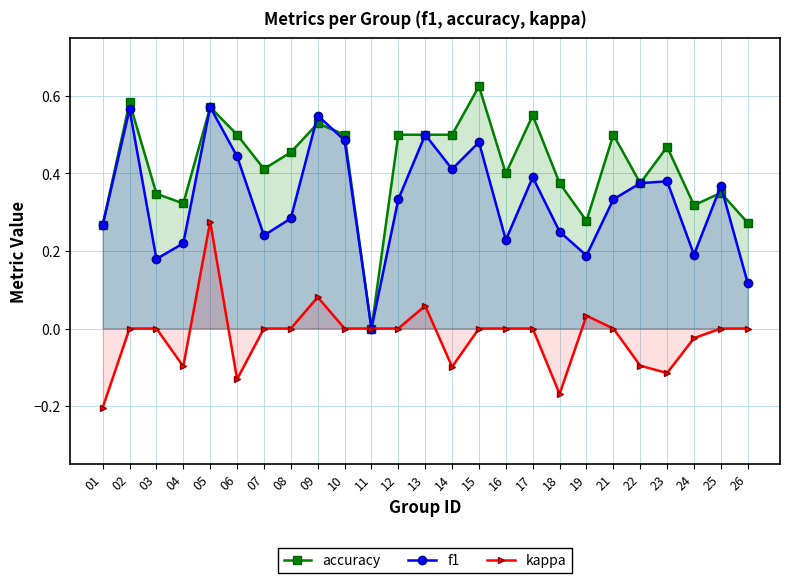

What is the sum of the f1 values at 02 and 24?

0.8